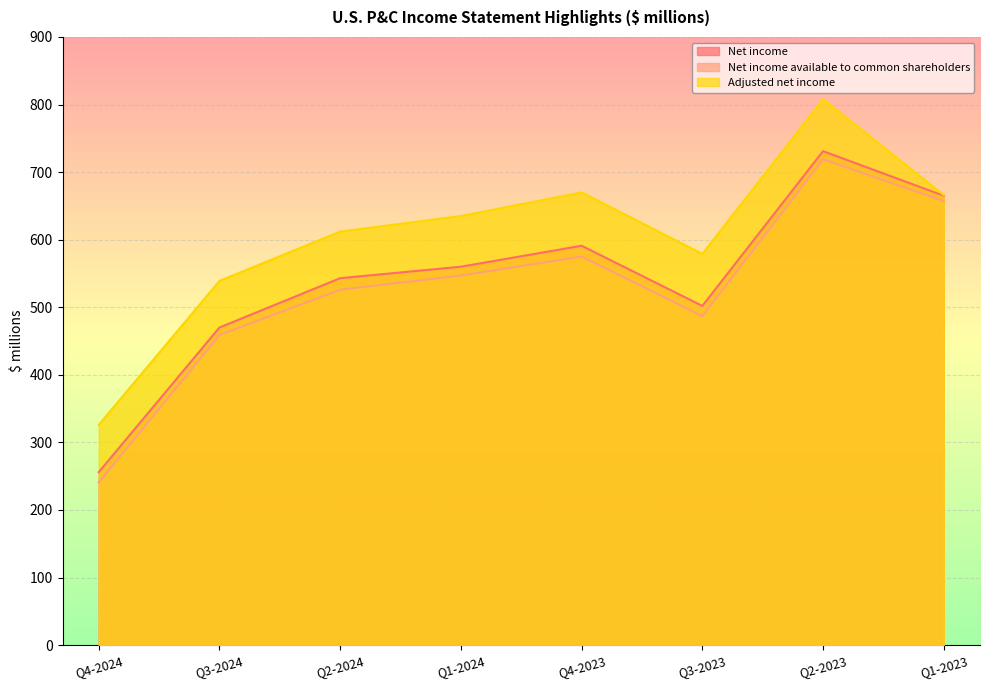

How many categories are shown in the chart?

8